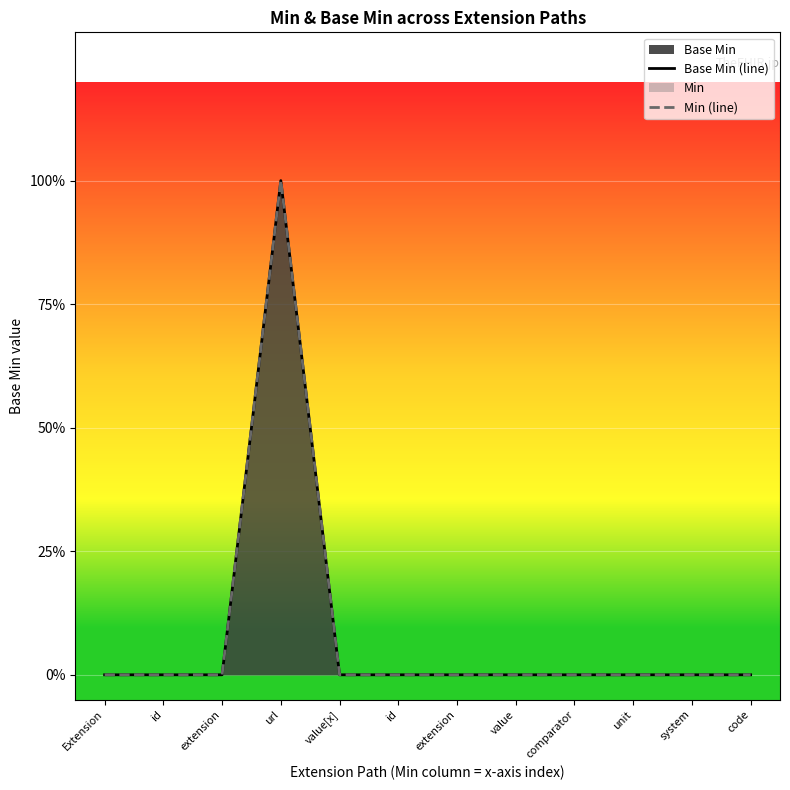

At how many categories does at least one series exceed 0?

1